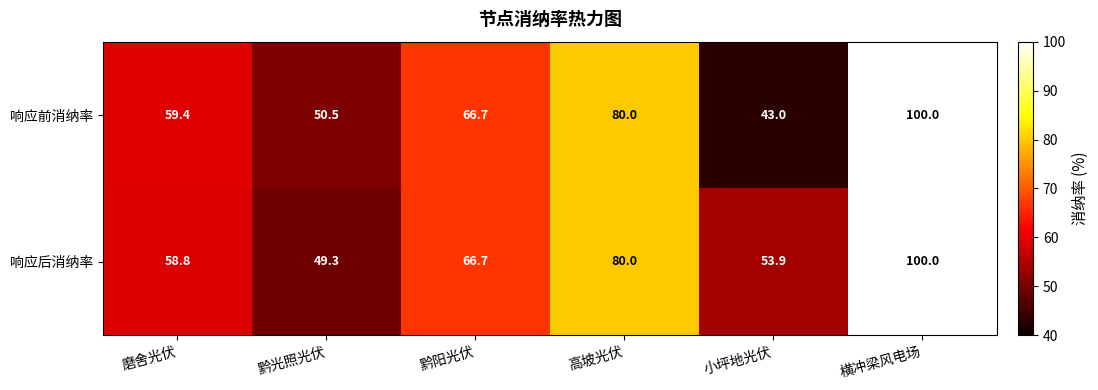

Reading right to left, extract all data points from this chart.

响应前消纳率: 横冲梁风电场=100.0	小坪地光伏=43.0	高坡光伏=80.0	黔阳光伏=66.7	黔光照光伏=50.5	磨舍光伏=59.4
响应后消纳率: 横冲梁风电场=100.0	小坪地光伏=53.9	高坡光伏=80.0	黔阳光伏=66.7	黔光照光伏=49.3	磨舍光伏=58.8